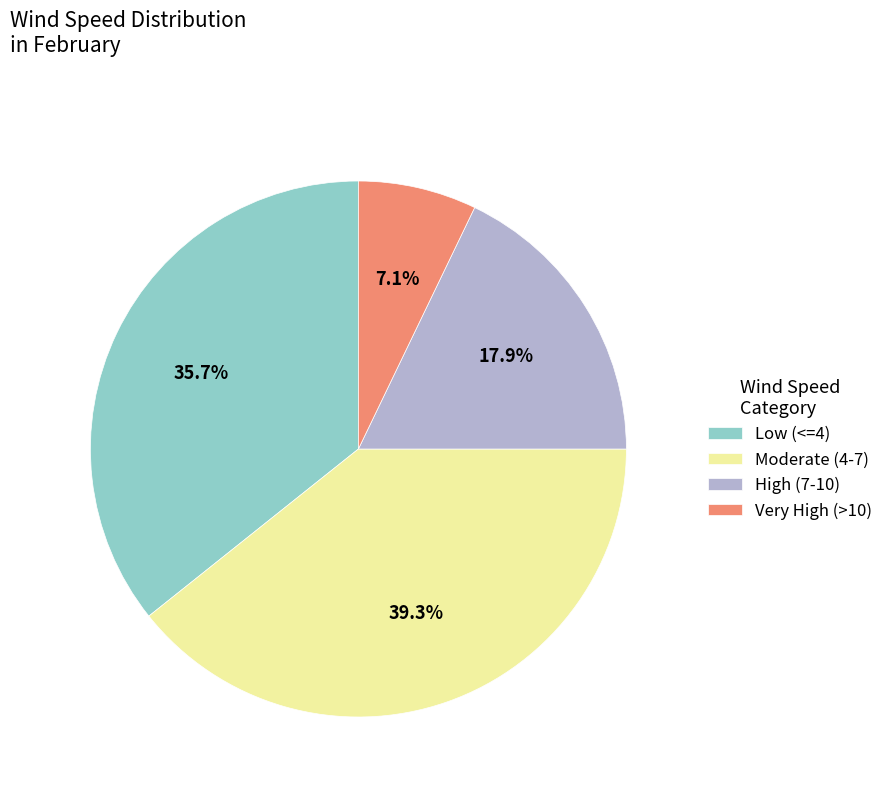

Is the sum of Very High (>10) and Moderate (4-7) greater than half?

No